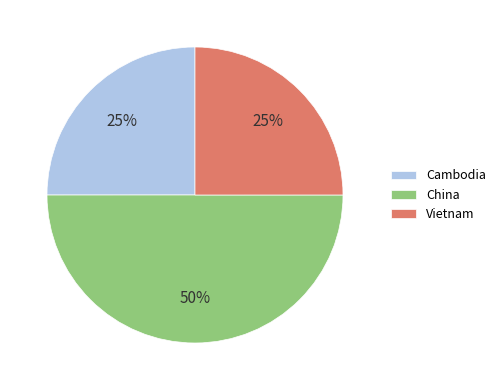

Count the number of slices in the pie.

3